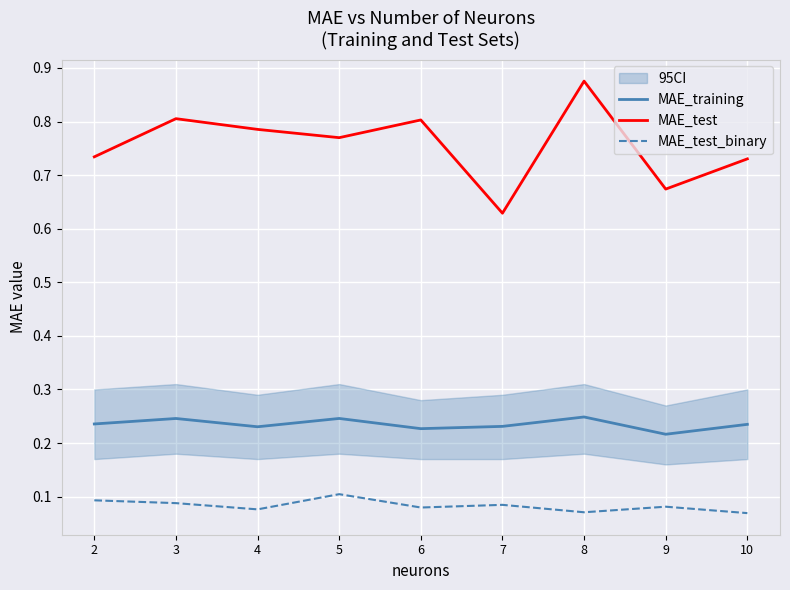

Which category has the highest value across all series?

8